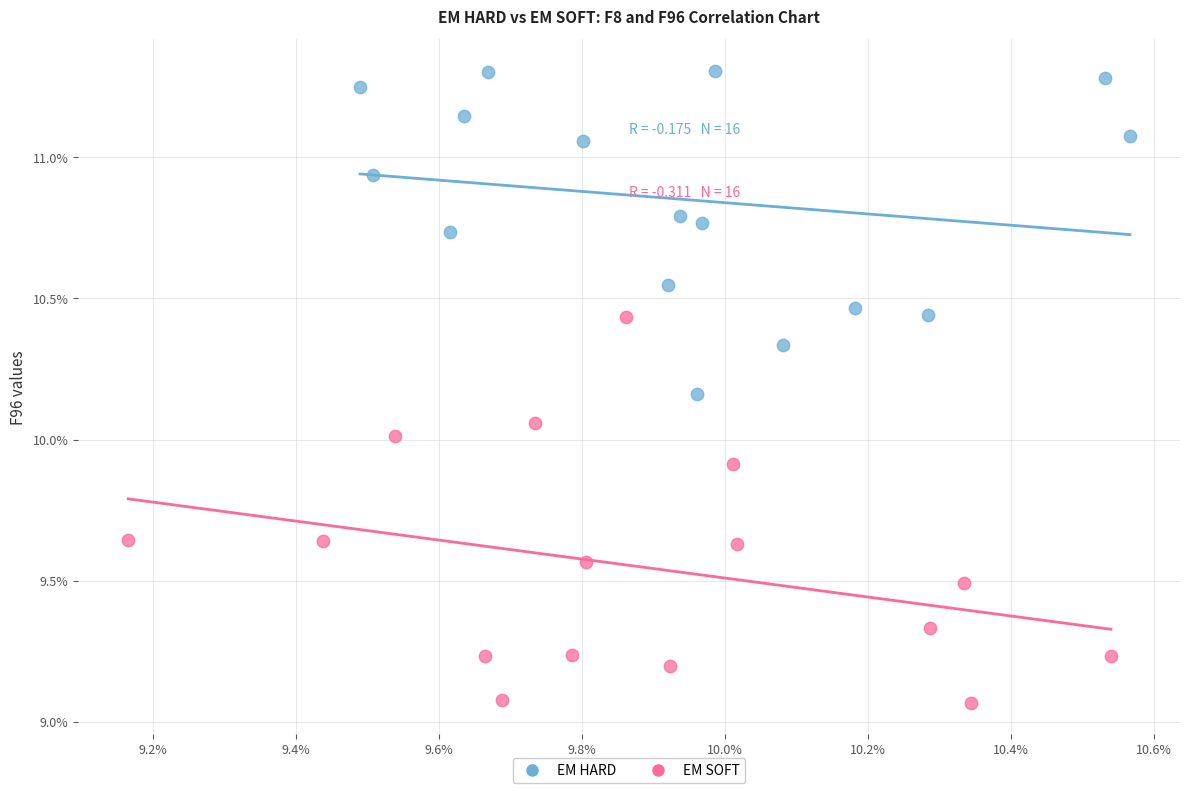

Which series has the largest Y range (max minus min)?

EM SOFT